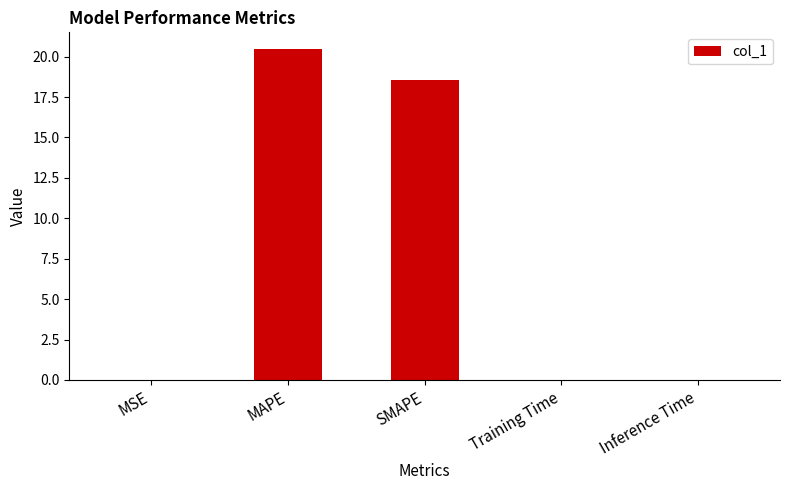

Between MAPE and SMAPE, which is larger?

MAPE